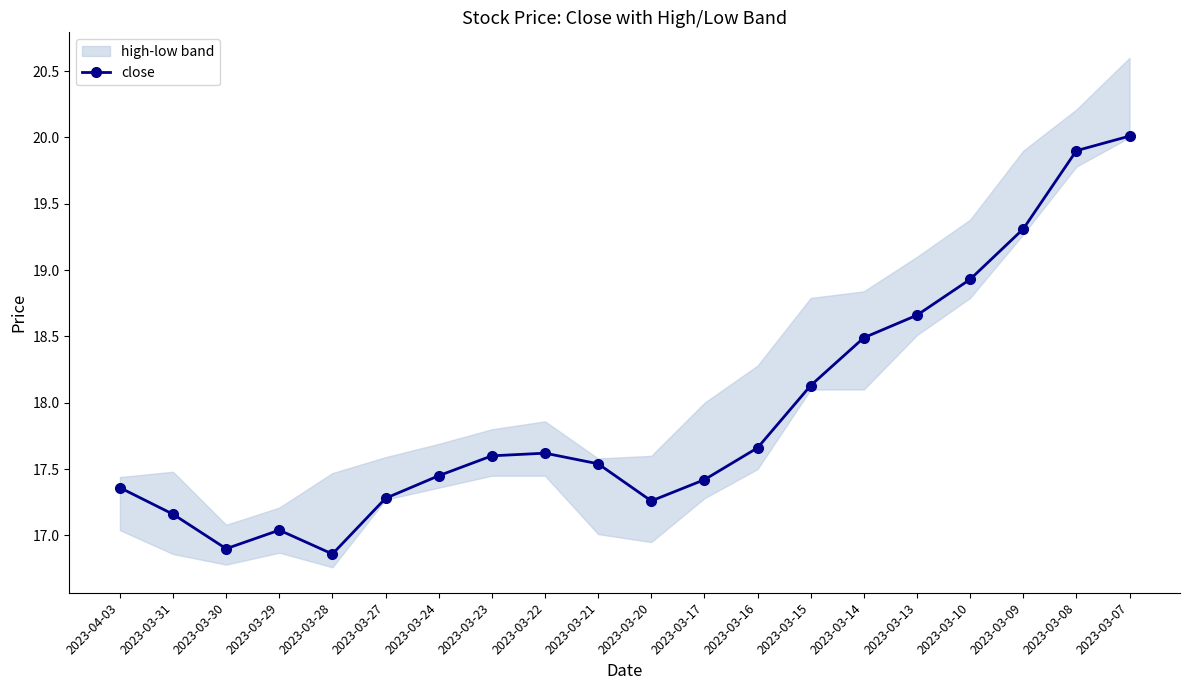

The value at 2023-04-03 is 17.4. True or false?

True